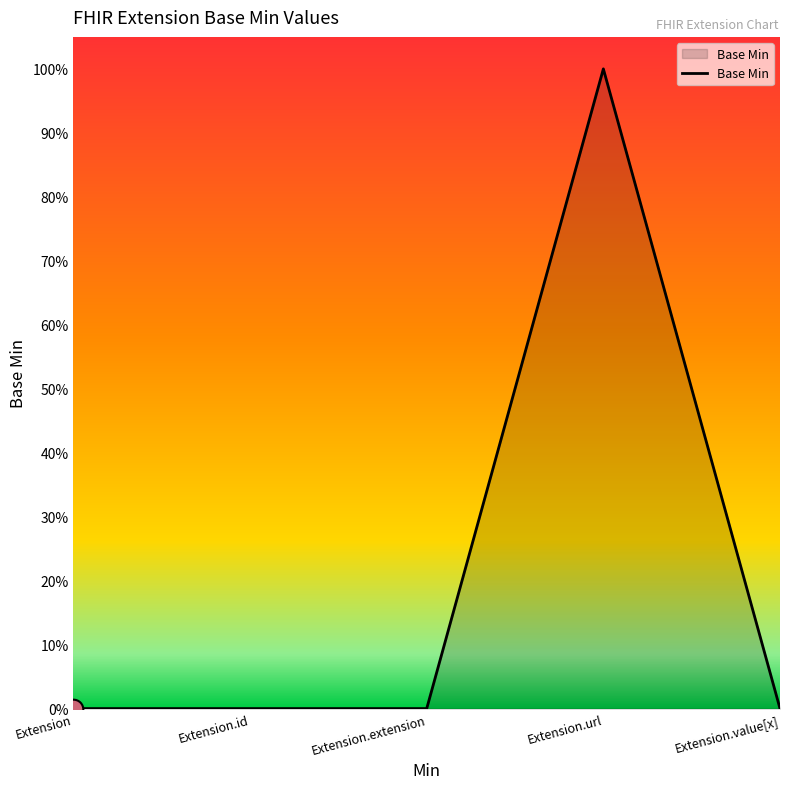

Between Extension.id and Extension.extension, which is larger?

Extension.id